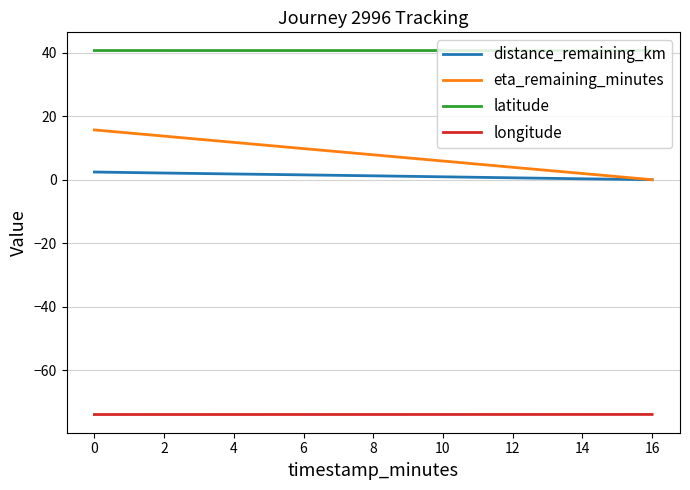

True or false: distance_remaining_km and latitude intersect in this chart.

False